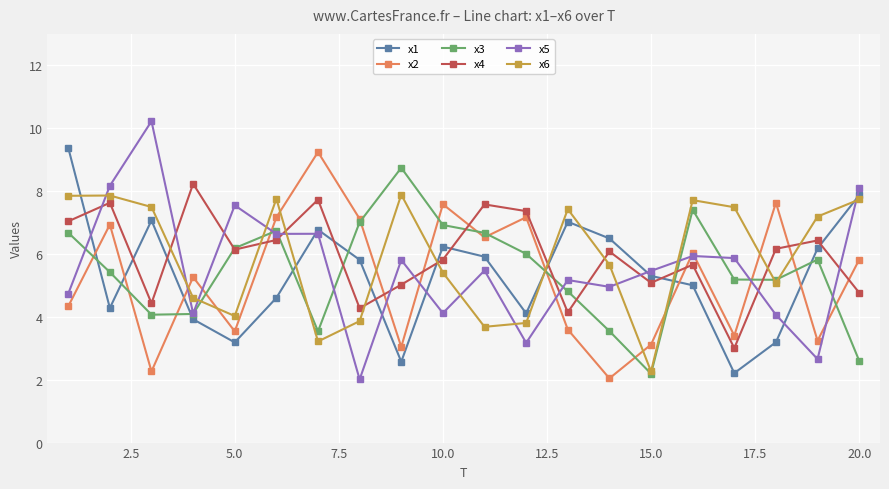

What is the maximum value for x4?

8.2